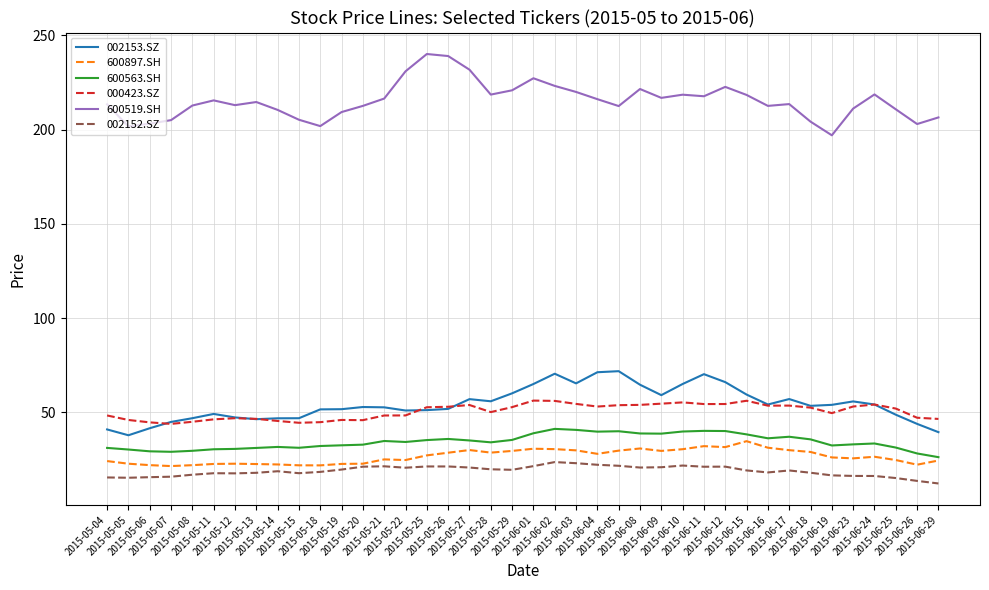

True or false: 000423.SZ and 600519.SH intersect in this chart.

False